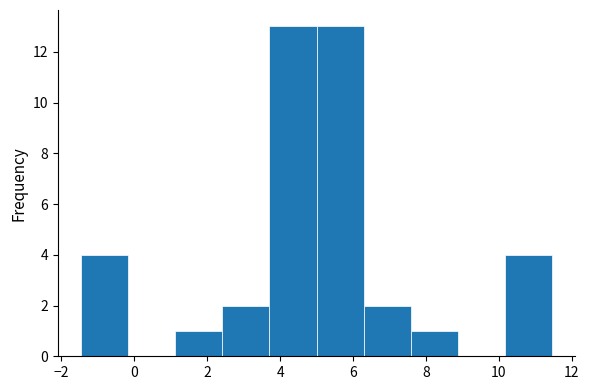

Reading left to right, list every bar in this chart as the range it spans on the x-axis followed by its height. Neither the bar edges nor the heights are printed on the chart, so give them approximately, as read against the axes.

-1.4 to -0.2: 4
-0.2 to 1.2: 0
1.2 to 2.4: 1
2.4 to 3.8: 2
3.8 to 5.0: 13
5.0 to 6.2: 13
6.2 to 7.6: 2
7.6 to 8.8: 1
8.8 to 10.2: 0
10.2 to 11.4: 4